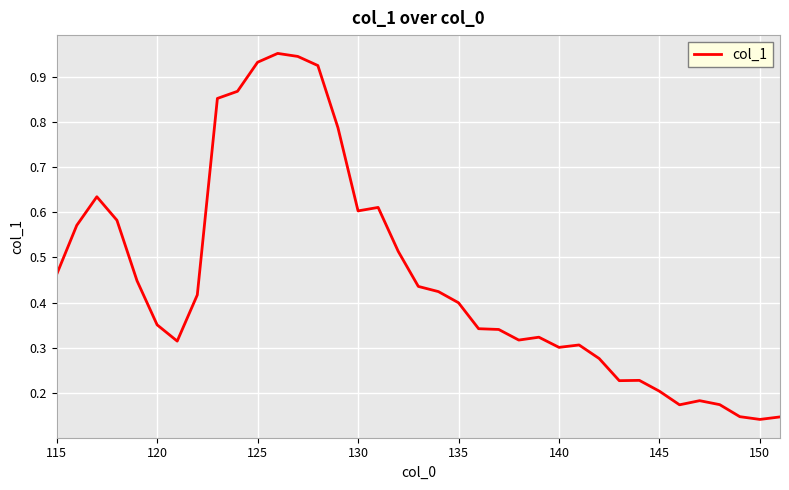

How many series are shown in this chart?

1